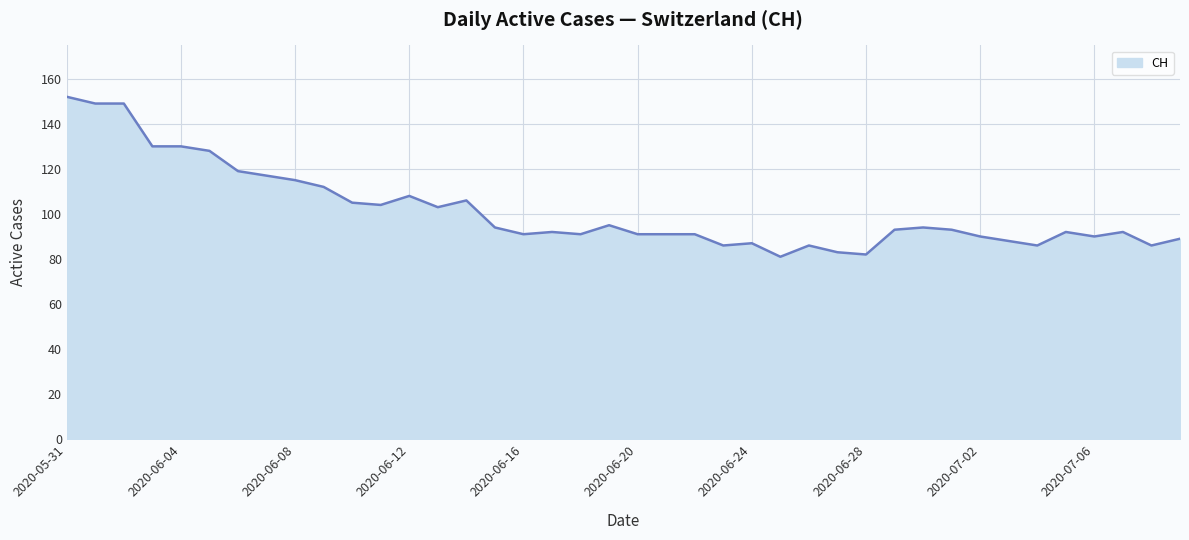

What is the difference between the maximum and minimum values?

71